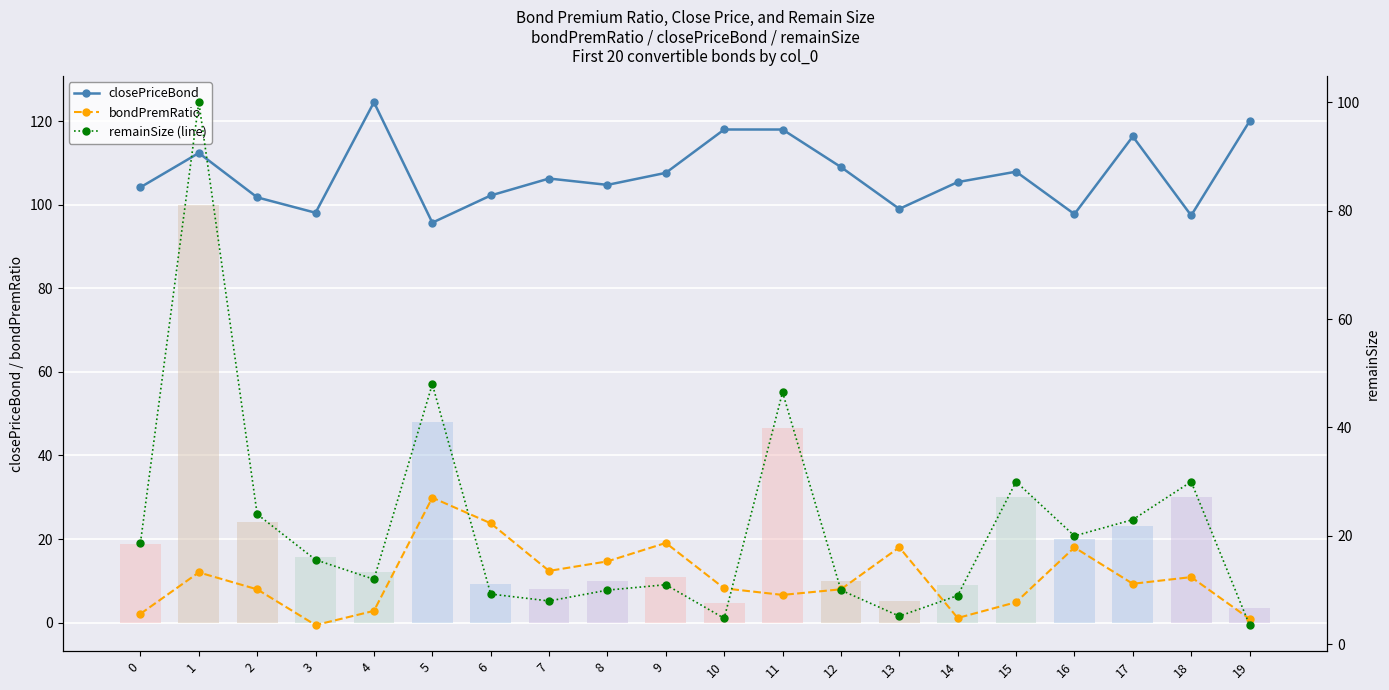

Reading right to left, list all the values displayed in this chart.

closePriceBond: 19=120.0	18=97.4	17=116.3	16=97.8	15=107.9	14=105.4	13=99.0	12=109.0	11=118.0	10=118.0	9=107.6	8=104.8	7=106.3	6=102.2	5=95.7	4=124.5	3=98.1	2=101.8	1=112.4	0=104.2
bondPremRatio: 19=0.9	18=10.9	17=9.3	16=18.0	15=4.9	14=1.1	13=18.0	12=8.0	11=6.6	10=8.2	9=19.1	8=14.7	7=12.4	6=23.8	5=29.9	4=2.8	3=-0.6	2=8.0	1=12.0	0=2.1
remainSize: 19=3.6	18=30.0	17=23.0	16=20.0	15=30.0	14=9.0	13=5.2	12=10.0	11=46.5	10=4.8	9=11.0	8=10.0	7=8.0	6=9.3	5=48.0	4=12.0	3=15.6	2=24.0	1=100.0	0=18.8
remainSize (line): 19=3.6	18=30.0	17=23.0	16=20.0	15=30.0	14=9.0	13=5.2	12=10.0	11=46.5	10=4.8	9=11.0	8=10.0	7=8.0	6=9.3	5=48.0	4=12.0	3=15.6	2=24.0	1=100.0	0=18.8